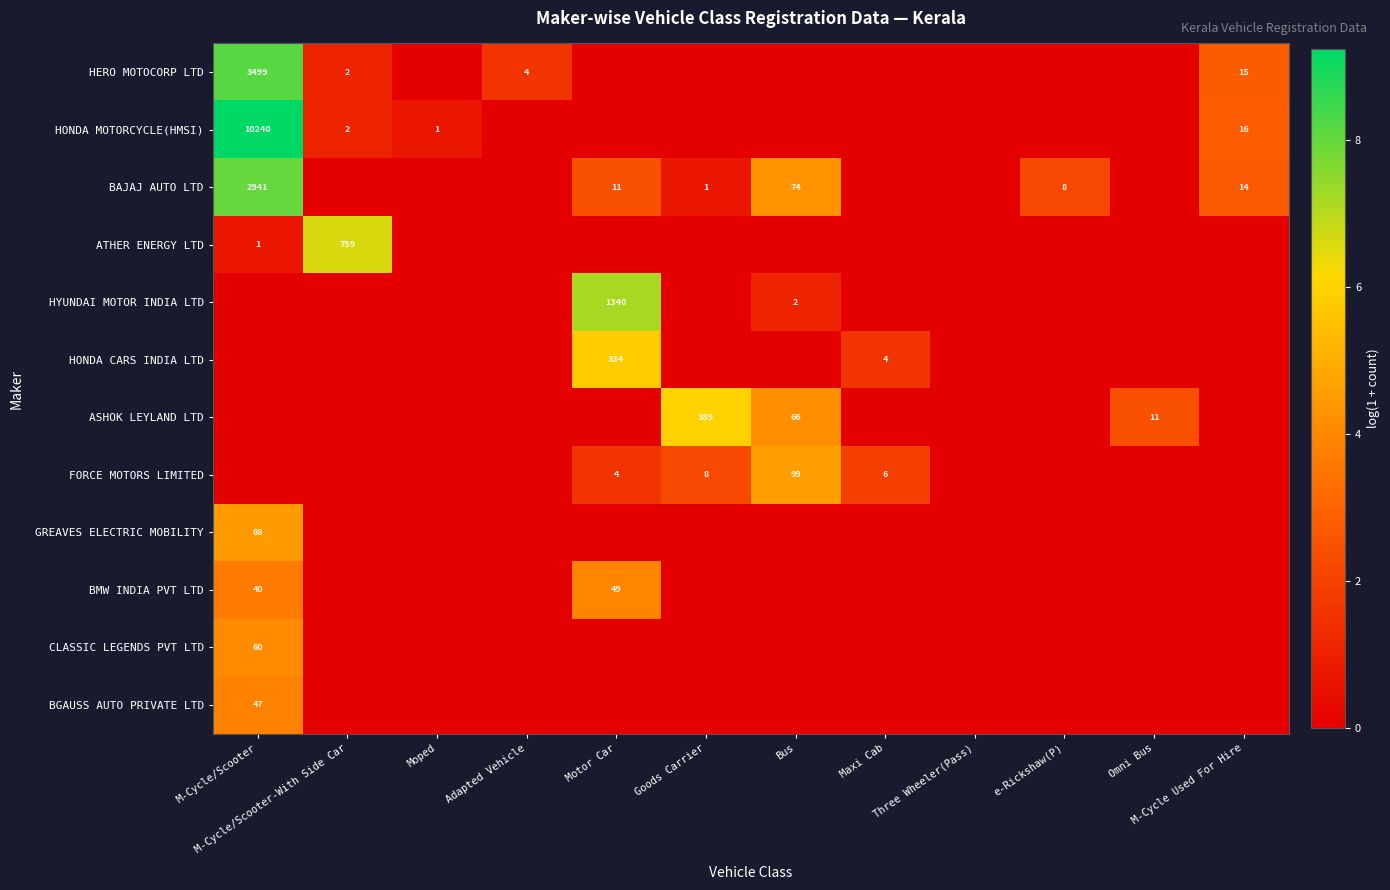

What is the spread (max minus min) of values at M-Cycle Used For Hire?

2.8